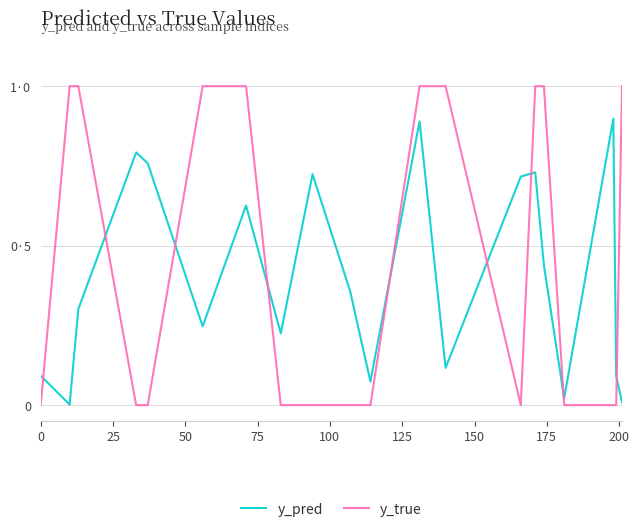

Does the chart have visible grid lines?

Yes